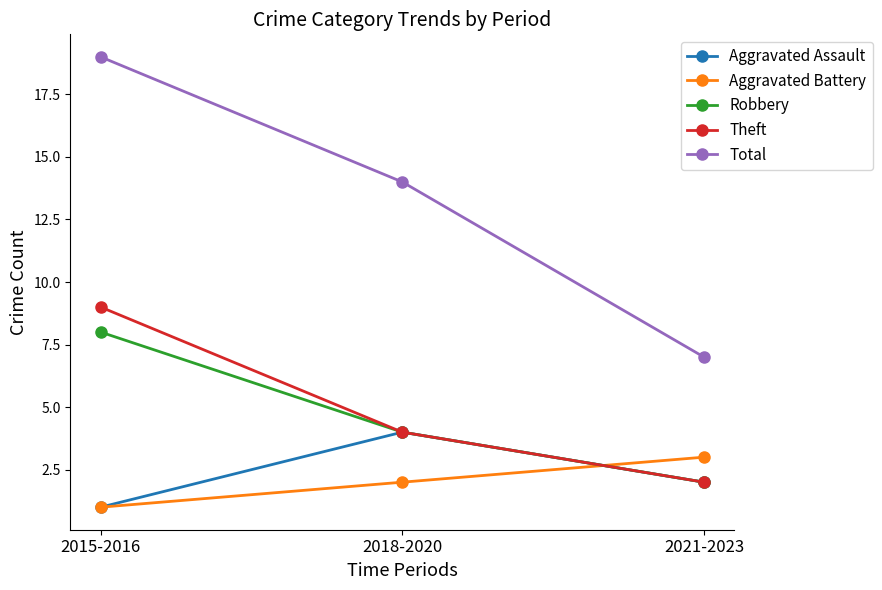

Between 2018-2020 and 2021-2023, which series saw the biggest shift?

Total